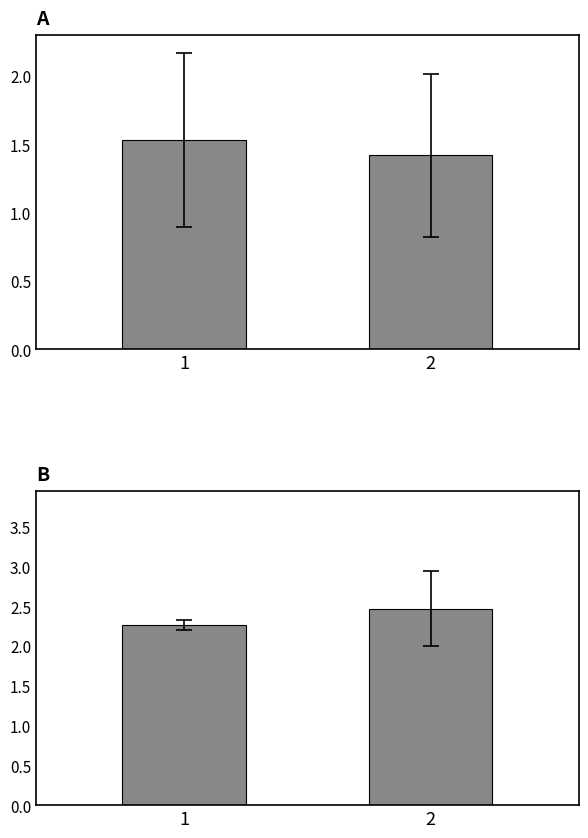

Are the bars grouped side by side (vs. stacked)?

Yes